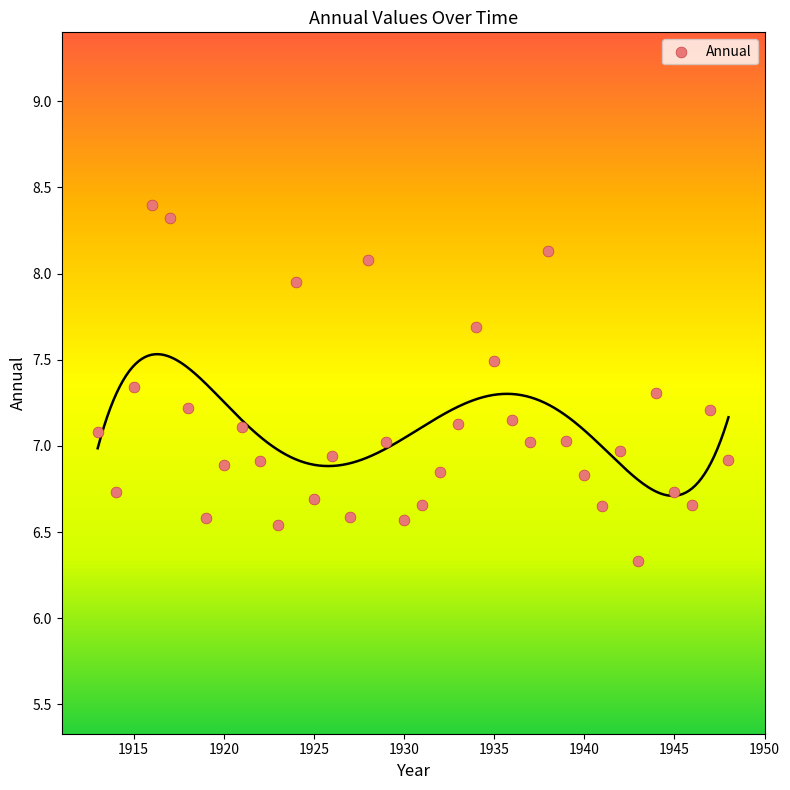

What is the range of X values (max minus min)?

35.0